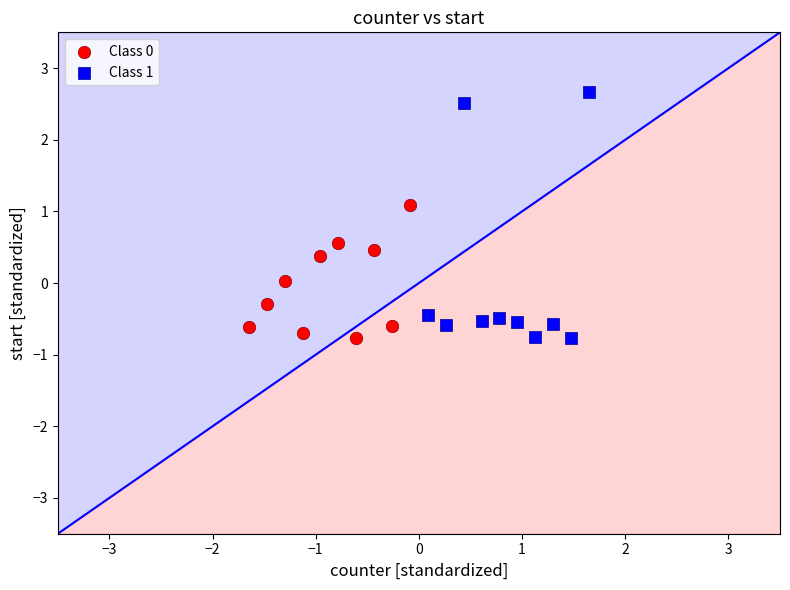

Which series has the largest Y range (max minus min)?

Class 1